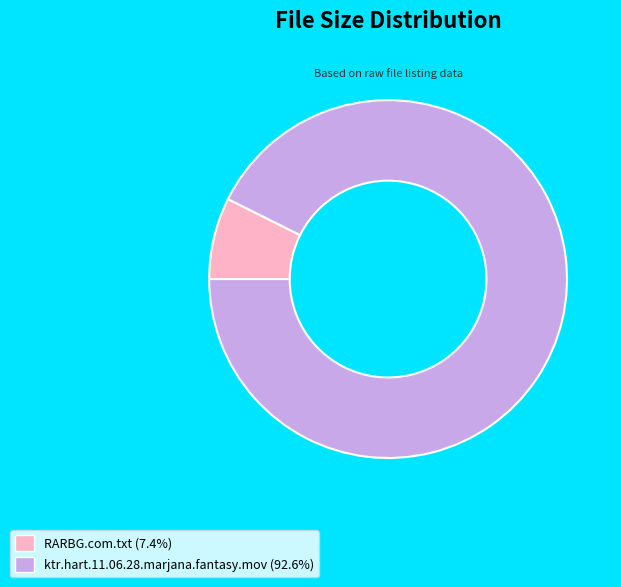

How many segments does this pie chart have?

2